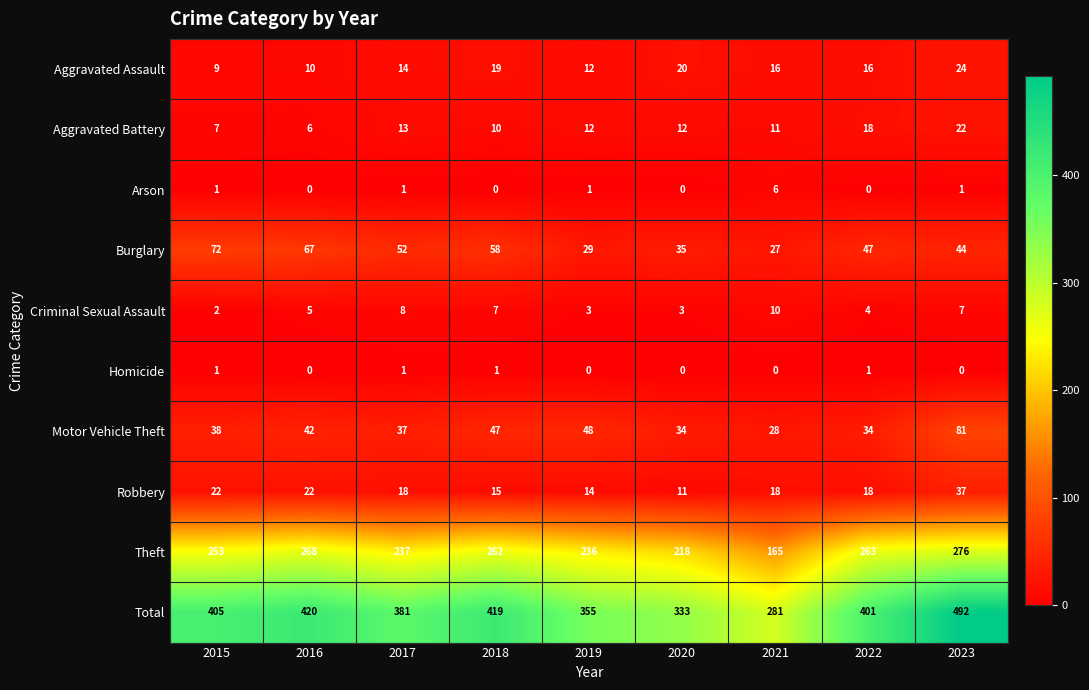

What is the sum of the Total values at 2017 and 2023?

873